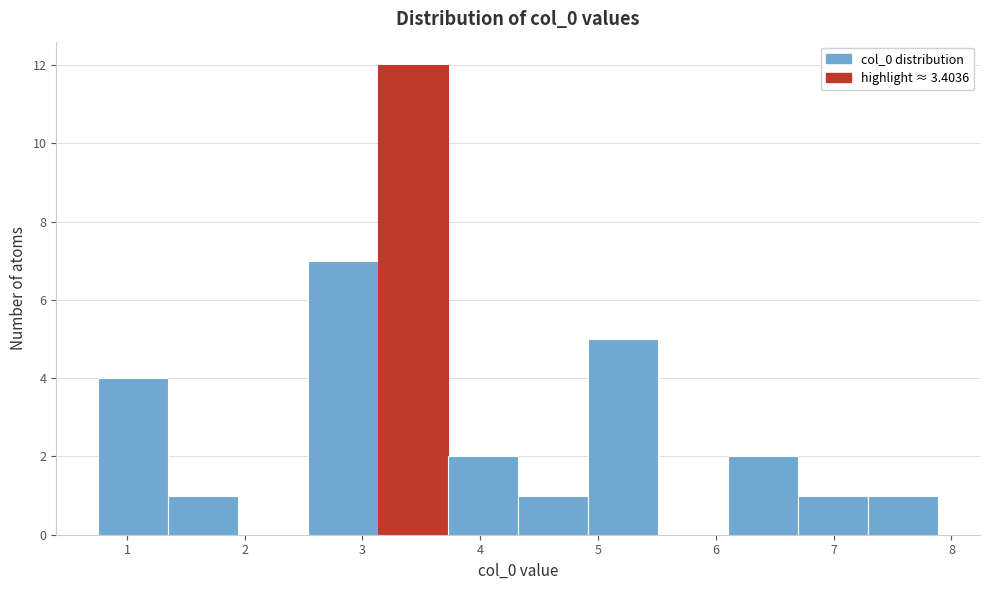

Reading left to right, list every bar in this chart as the range it spans on the x-axis followed by its height. Neither the bar edges nor the heights are printed on the chart, so give them approximately, as read against the axes.

0.8 to 1.4: 4
1.4 to 1.9: 1
1.9 to 2.5: 0
2.5 to 3.1: 7
3.1 to 3.7: 12
3.7 to 4.3: 2
4.3 to 4.9: 1
4.9 to 5.5: 5
5.5 to 6.1: 0
6.1 to 6.7: 2
6.7 to 7.3: 1
7.3 to 7.9: 1